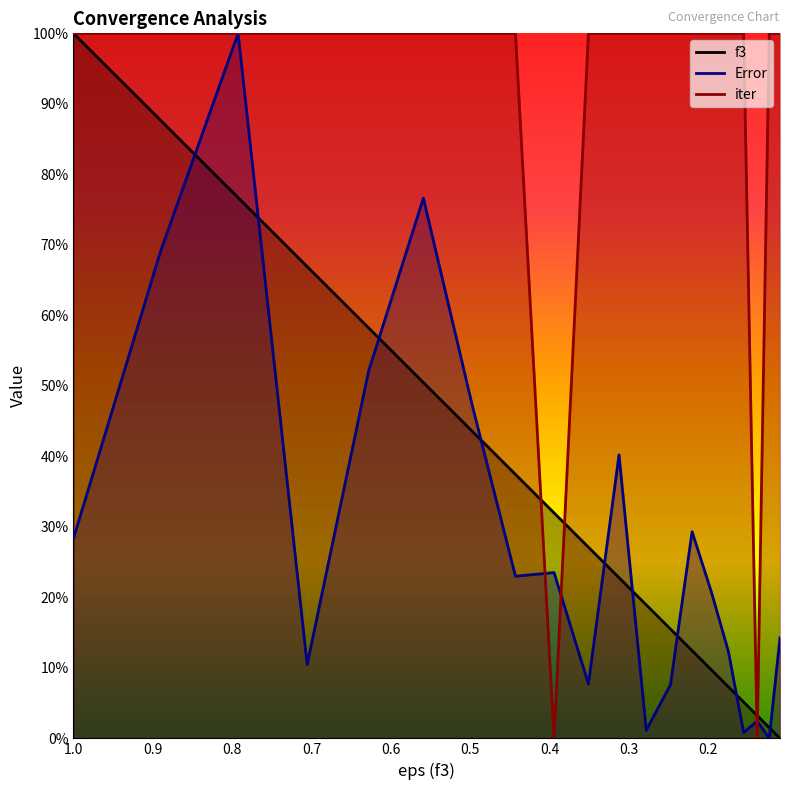

Read the iter value at 7.

1.0